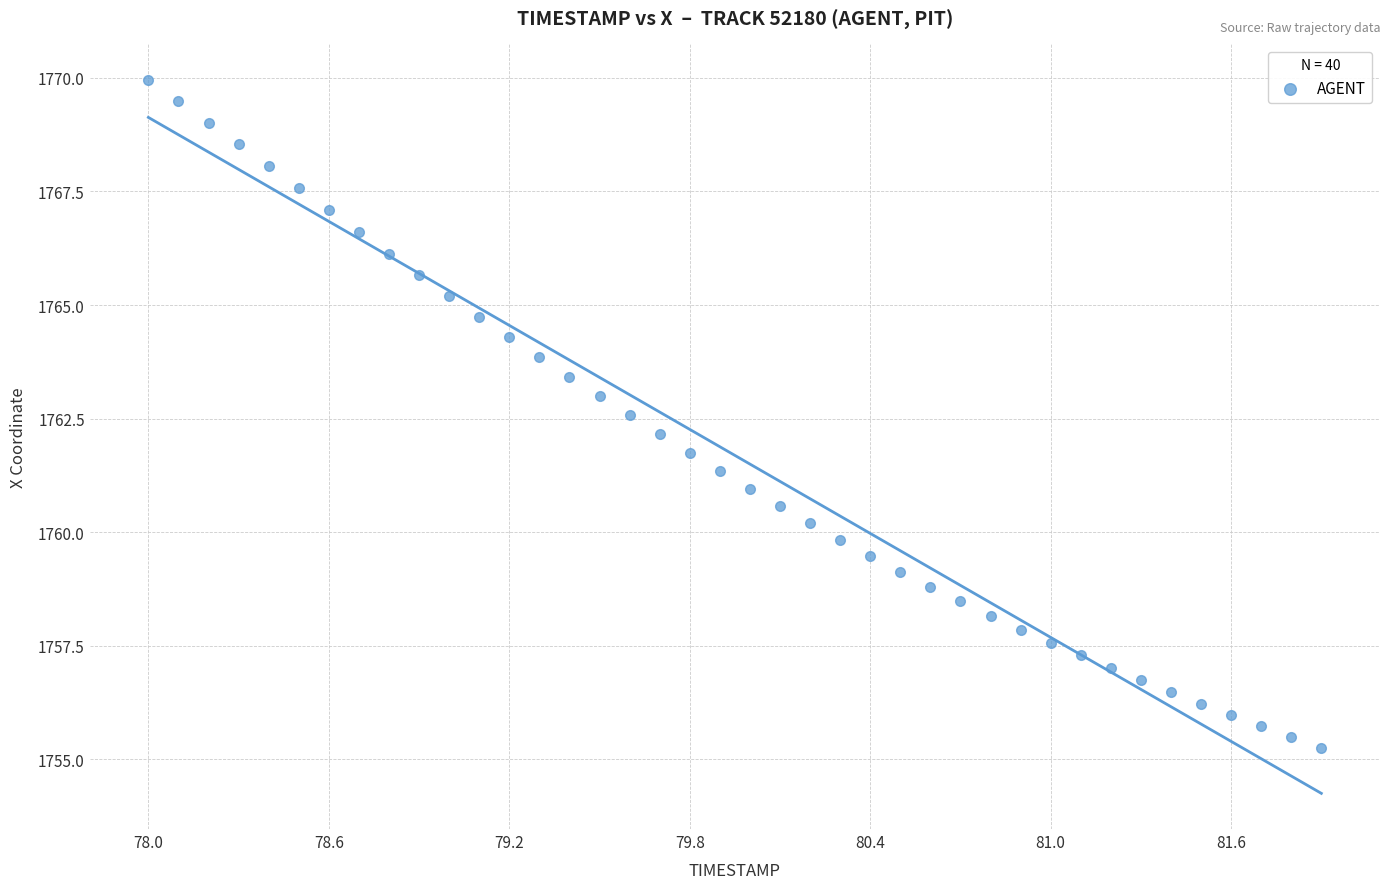

What is the range of Y values (max minus min)?

14.7